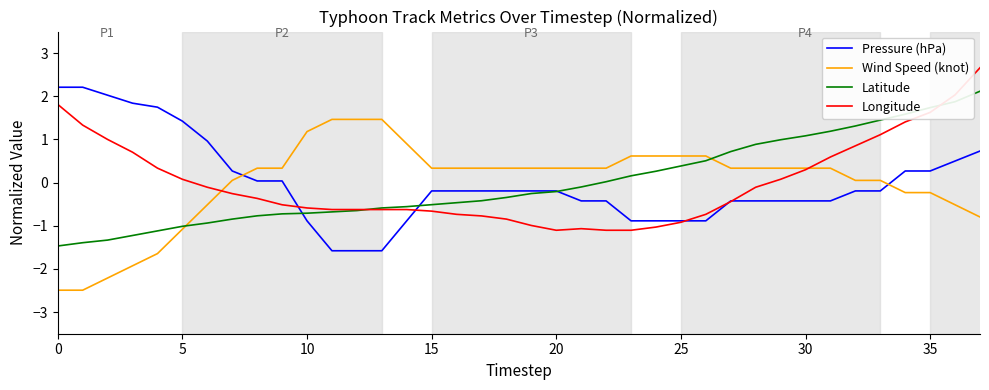

What is the maximum value shown in the chart?

2.7